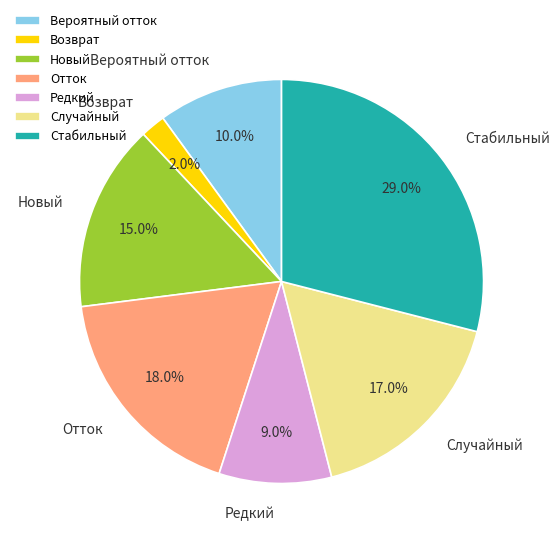

Is it true that Возврат is 2% of the pie?

True